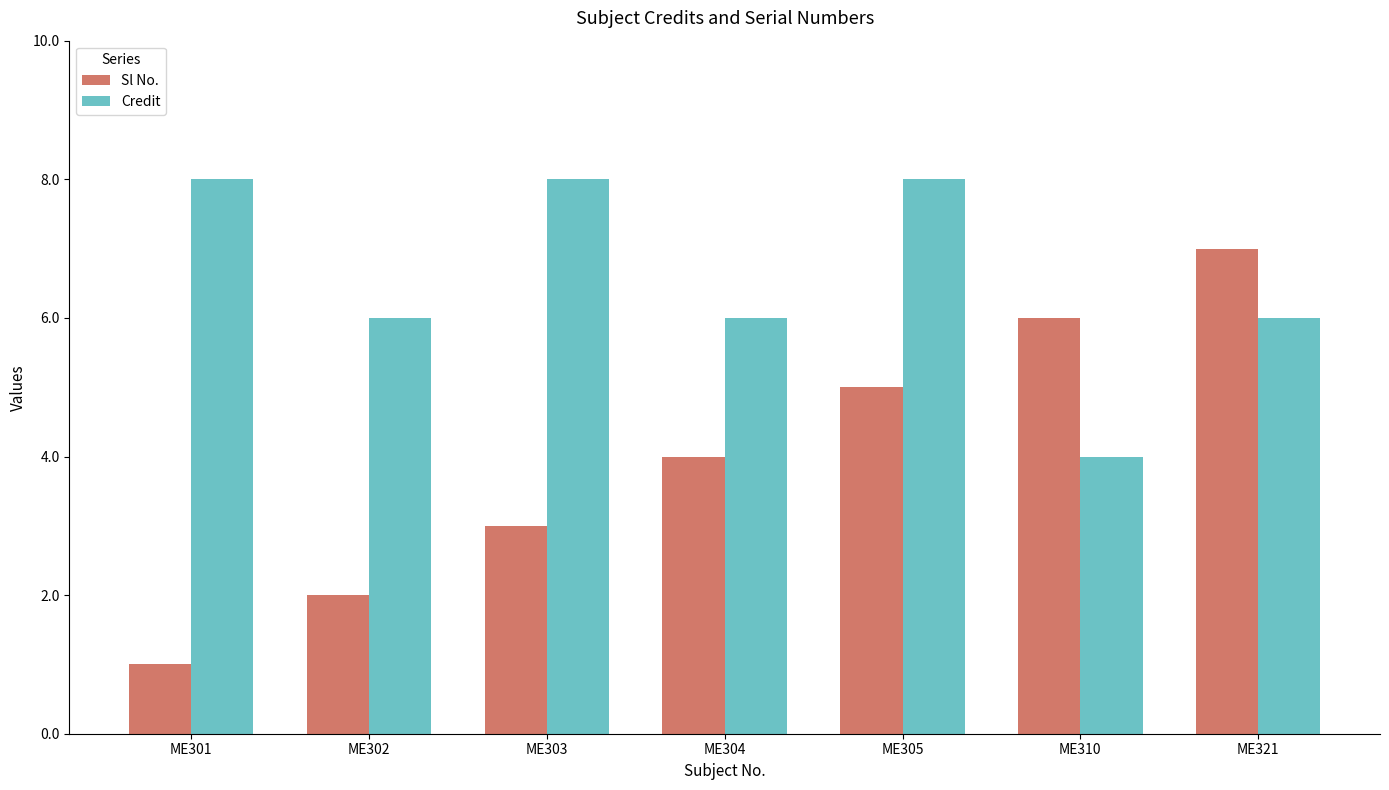

Rank the series by their maximum value, from highest to lowest.

Credit, Sl No.